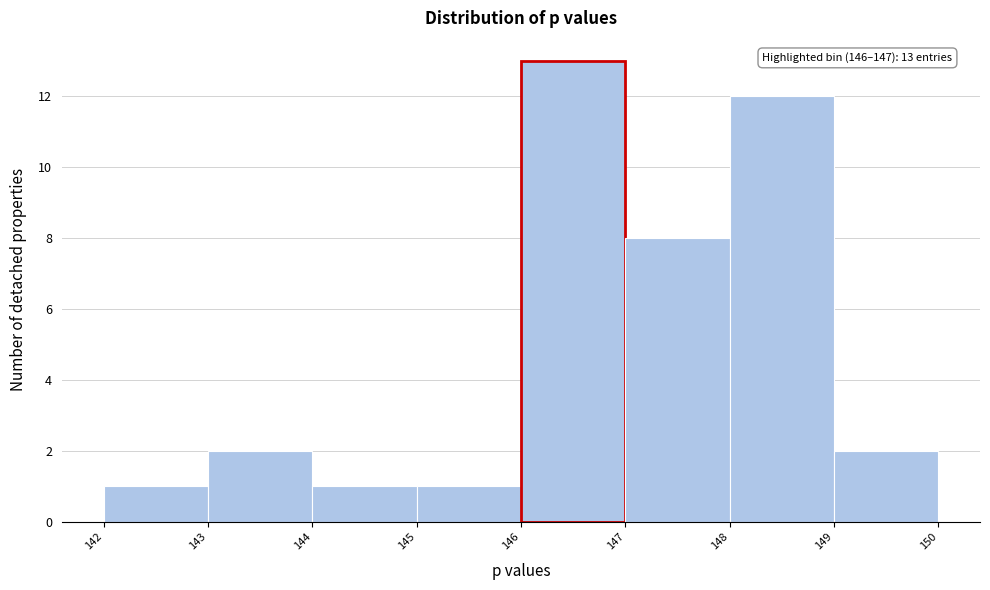

Over which range of the x-axis is the bar tallest?

146 to 147